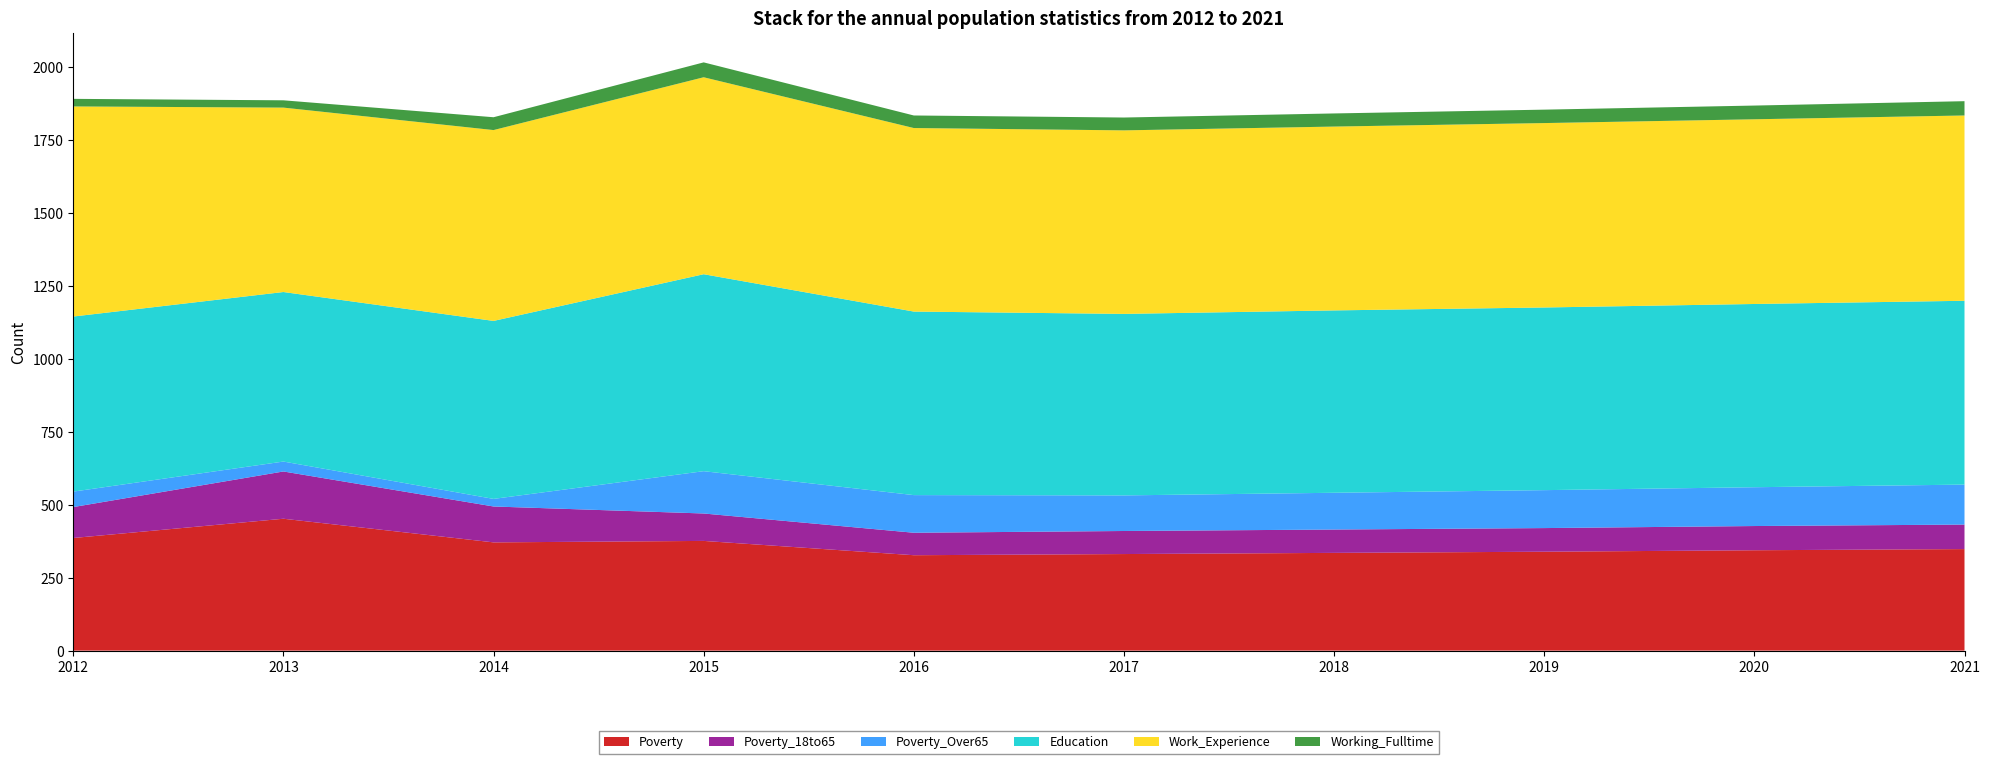

Reading right to left, extract all data points from this chart.

Poverty: 2021=348	2020=344	2019=339	2018=335	2017=331	2016=327	2015=376	2014=371	2013=452	2012=386
Poverty_18to65: 2021=84	2020=83	2019=81	2018=80	2017=79	2016=77	2015=94	2014=123	2013=162	2012=106
Poverty_Over65: 2021=137	2020=133	2019=130	2018=126	2017=122	2016=129	2015=145	2014=26	2013=34	2012=53
Education: 2021=630	2020=628	2019=626	2018=625	2017=622	2016=629	2015=675	2014=610	2013=581	2012=600
Work_Experience: 2021=635	2020=633	2019=632	2018=630	2017=629	2016=629	2015=675	2014=654	2013=632	2012=720
Working_Fulltime: 2021=49	2020=47	2019=46	2018=45	2017=44	2016=43	2015=51	2014=44	2013=25	2012=26